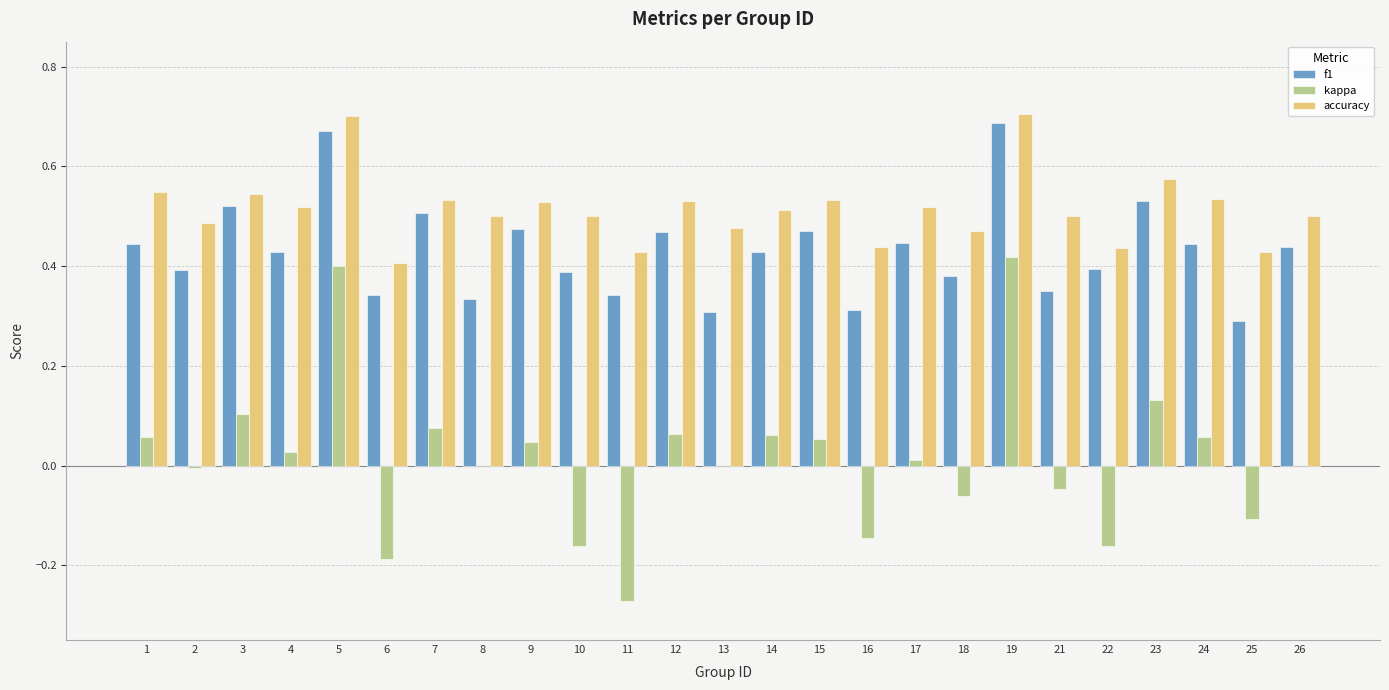

What is the sum of the accuracy values at 4 and 11?

0.9